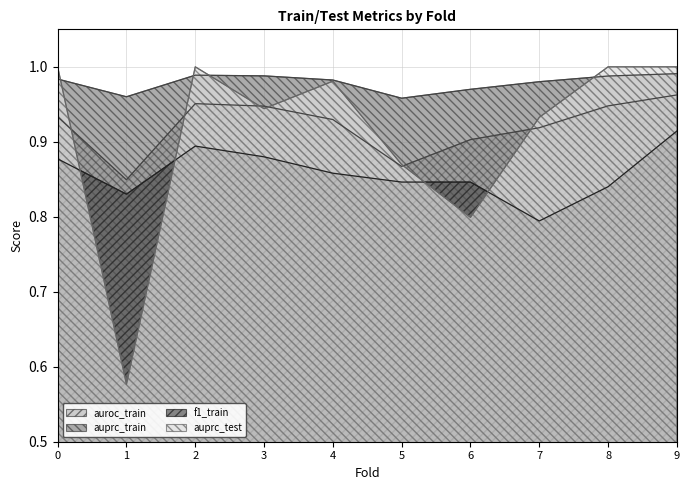

Read the f1_train value at 0.

0.9